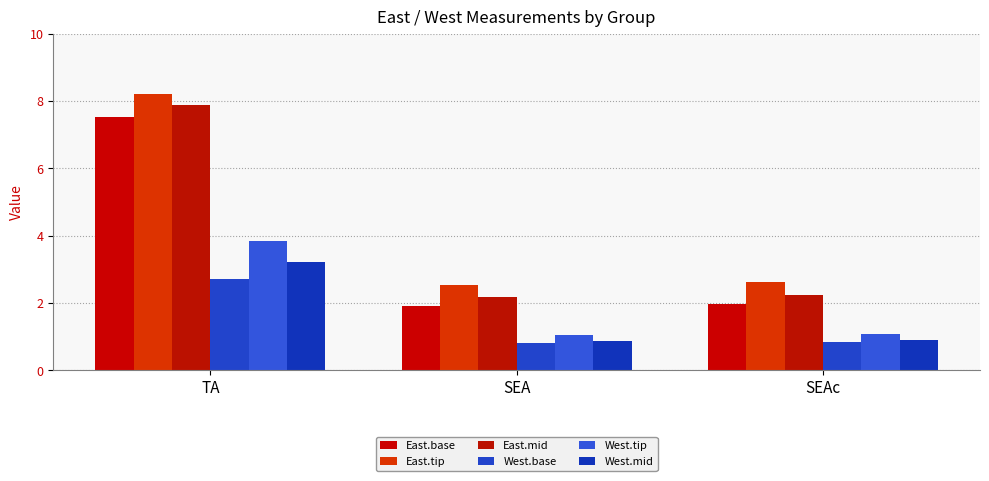

Rank the categories by East.tip value from highest to lowest.

TA, SEAc, SEA